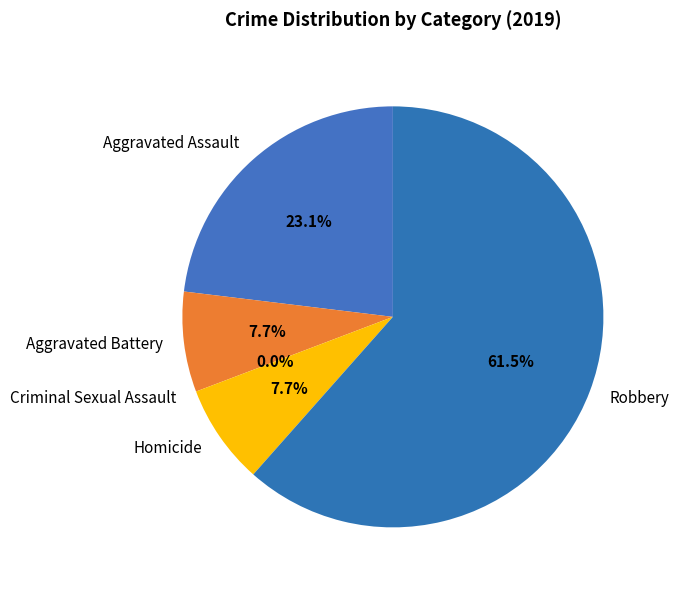

Is there a majority slice in this chart?

Yes